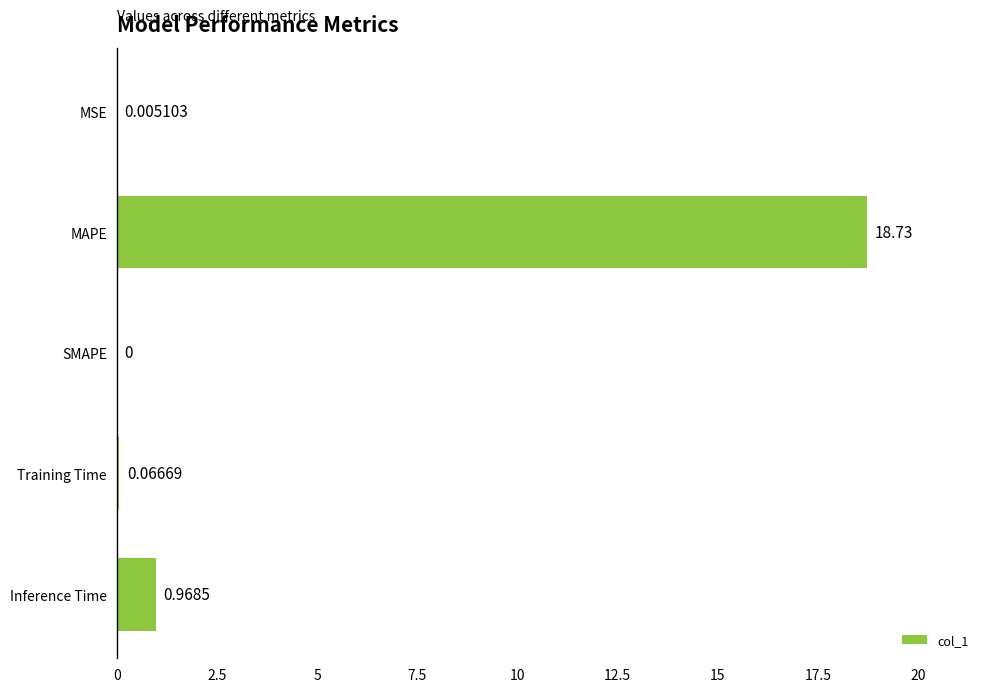

Between Training Time and MAPE, which is larger?

MAPE